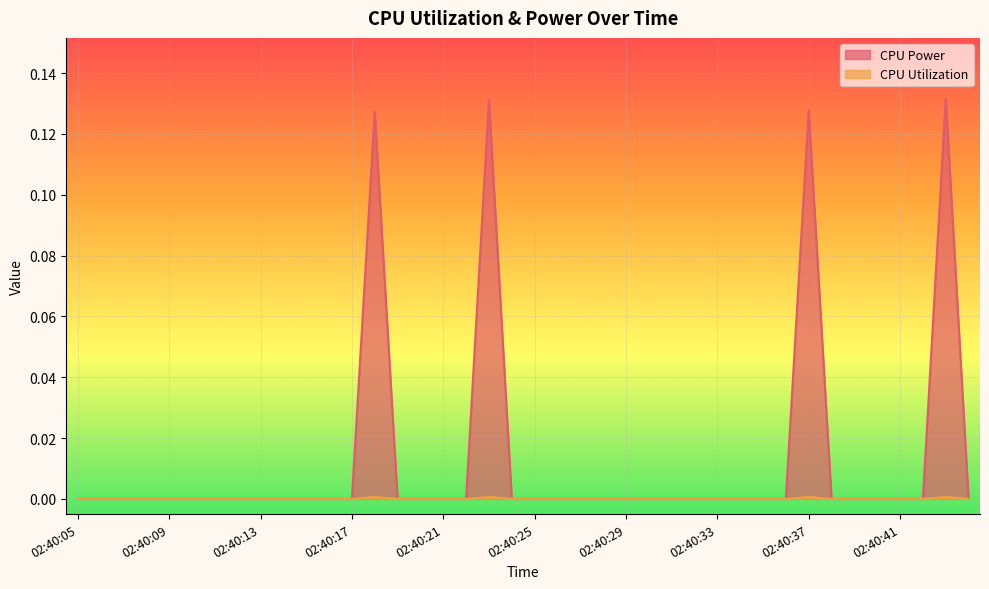

True or false: CPU Utilization has more than 0 points higher than both neighbors.

True